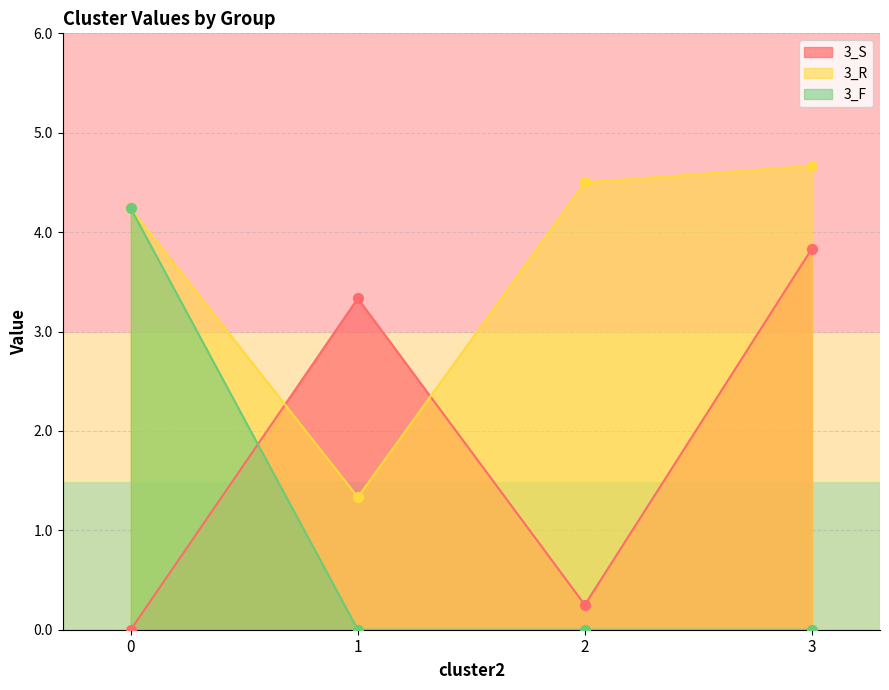

Which series contains the lowest Y value?

3_S